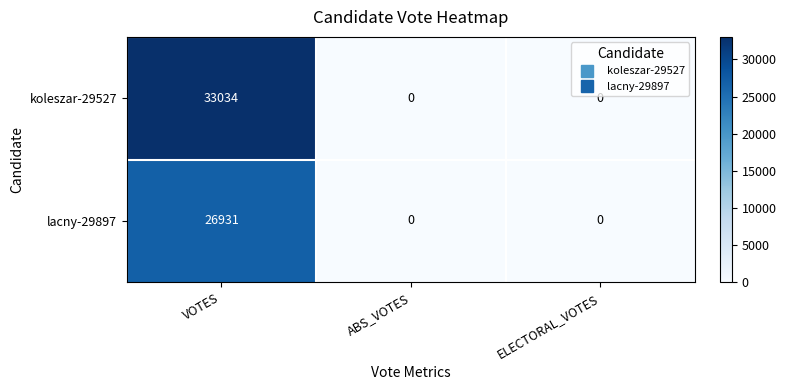

What is the difference between the maximum and minimum values in the lacny-29897 series?

26931